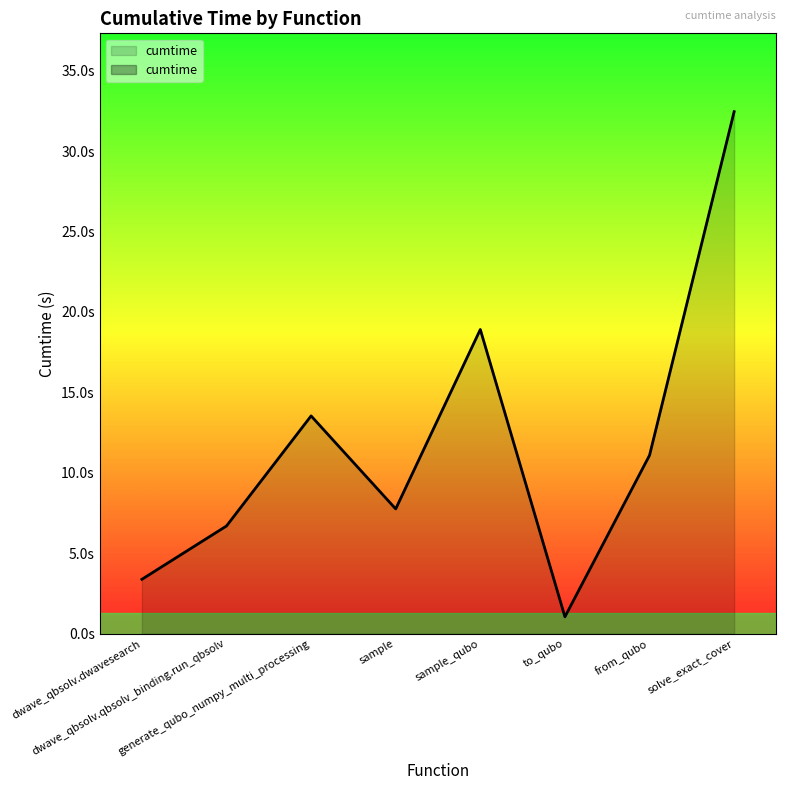

At which label does the data first exceed 11?

generate_qubo_numpy_multi_processing